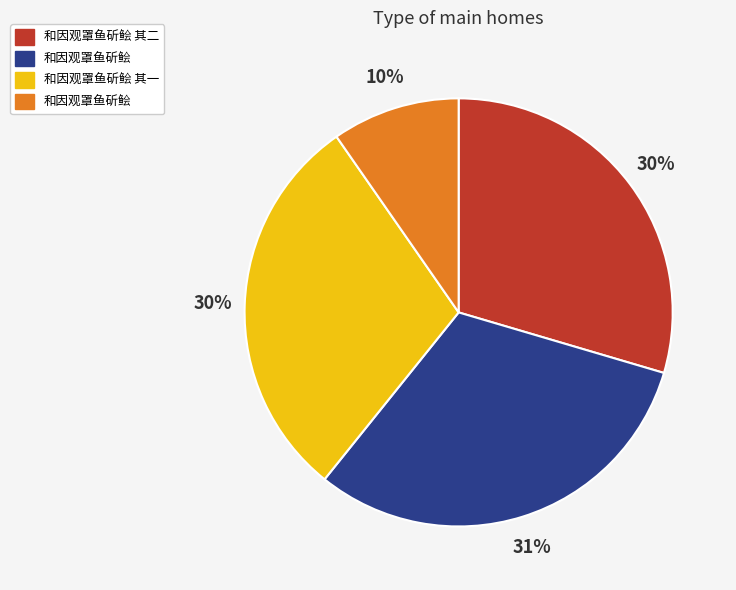

How many slices are in this pie chart?

4